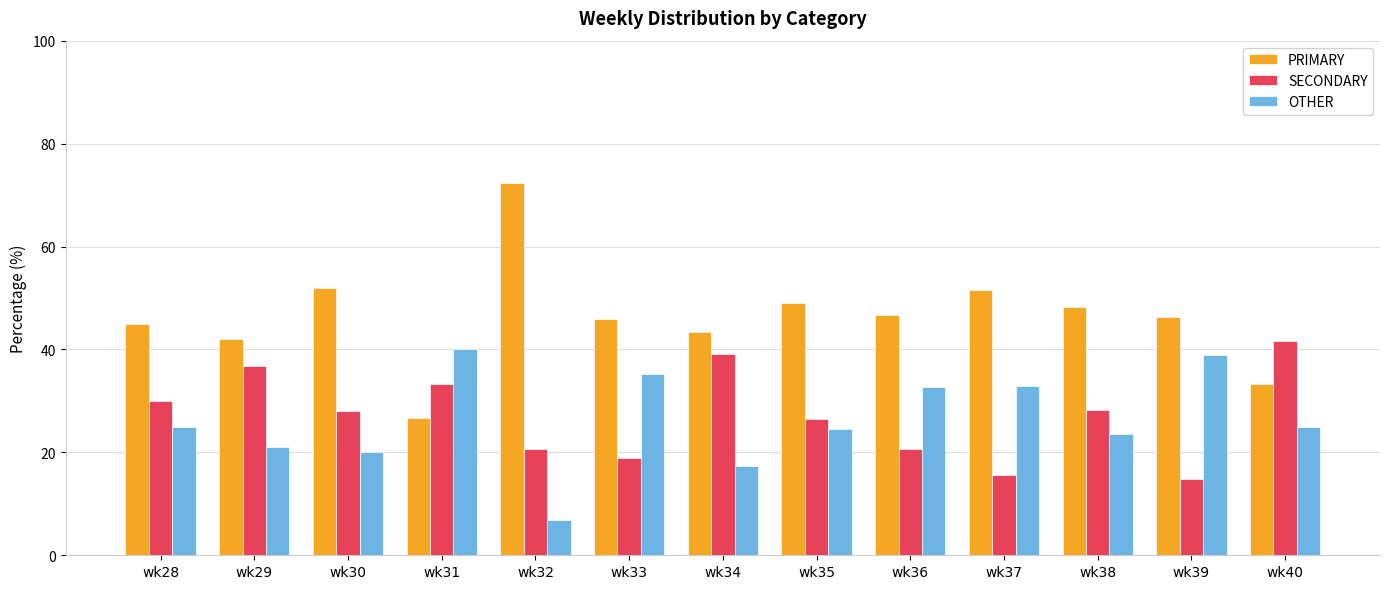

The SECONDARY series shows 37.8 at wk35. True or false?

False